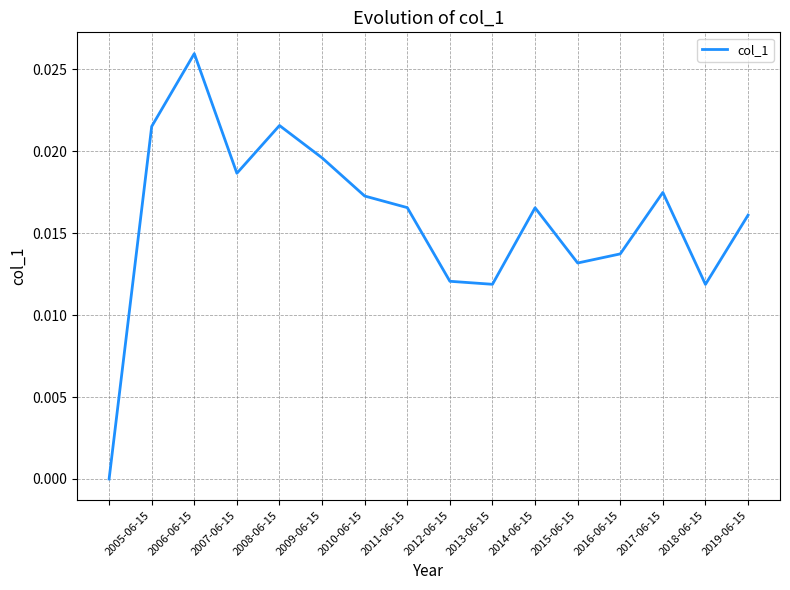

Which category has the highest value across all series?

2006-06-15